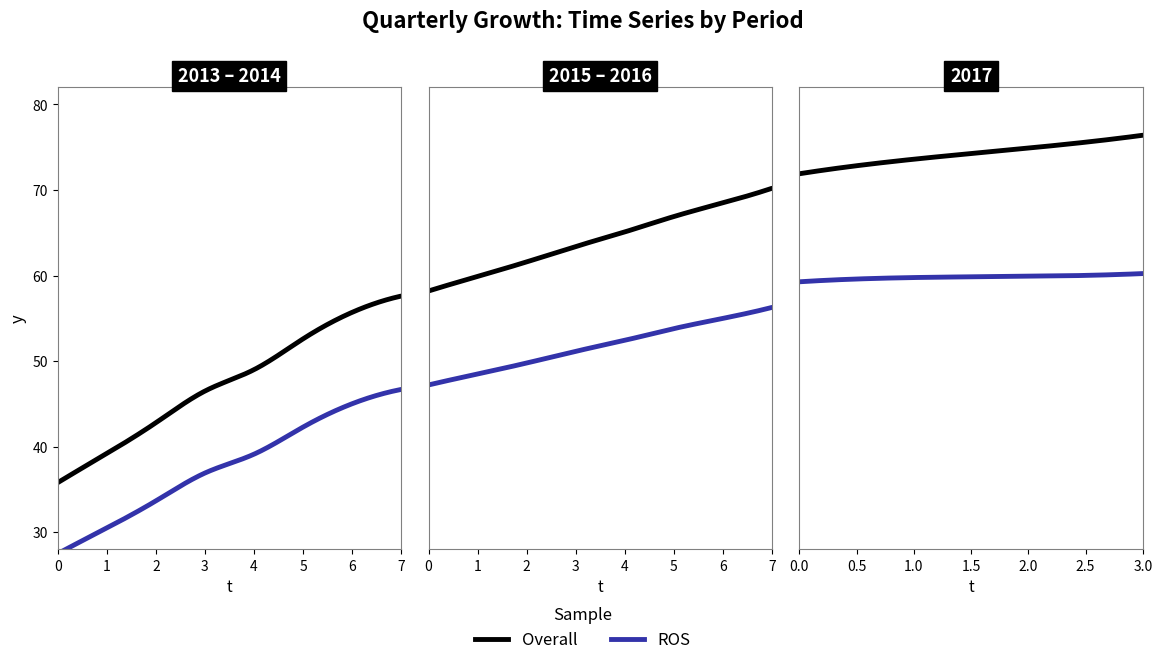

True or false: the data has more than 2 interior local peaks.

False